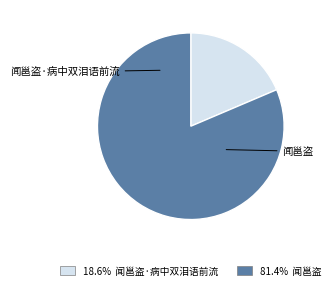

Rank the categories by value from highest to lowest.

闻邕盗, 闻邕盗·病中双泪语前流